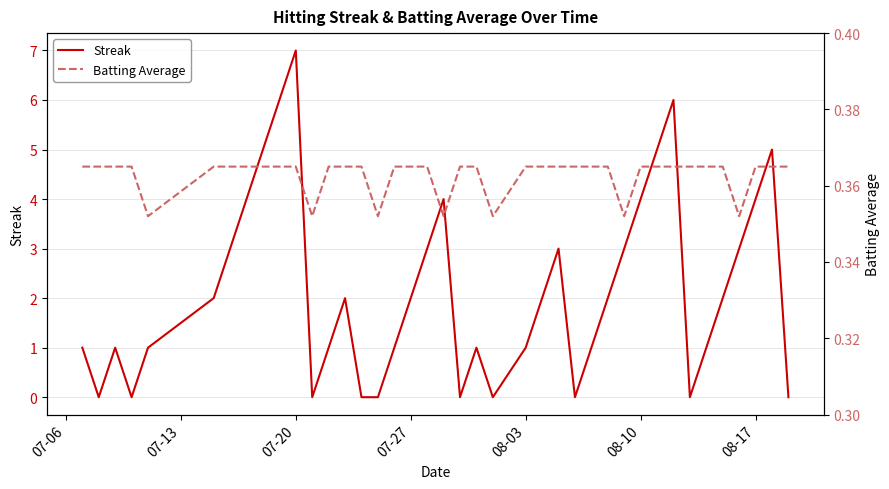

What is the sum of all Streak values?

86